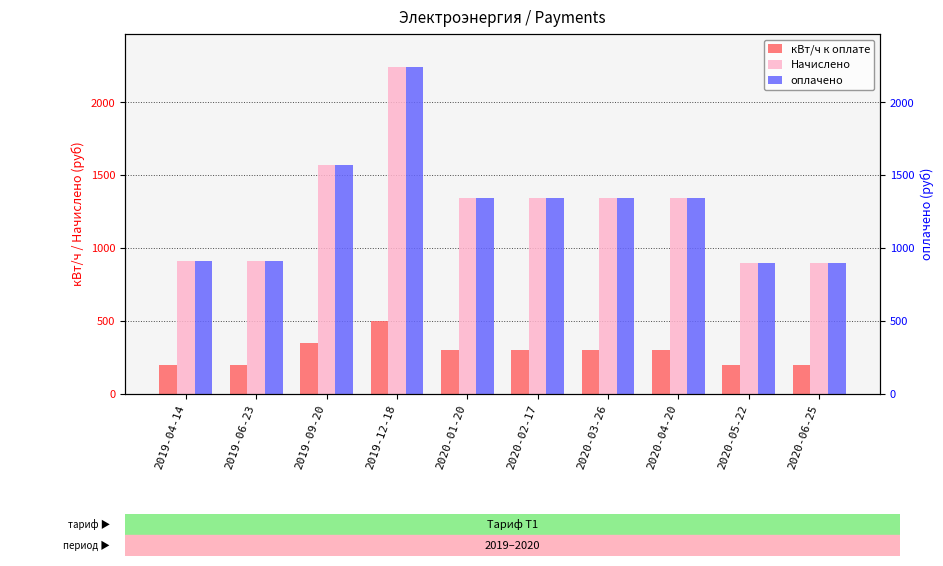

What is the total value across all series at 2020-02-17?

2994.0